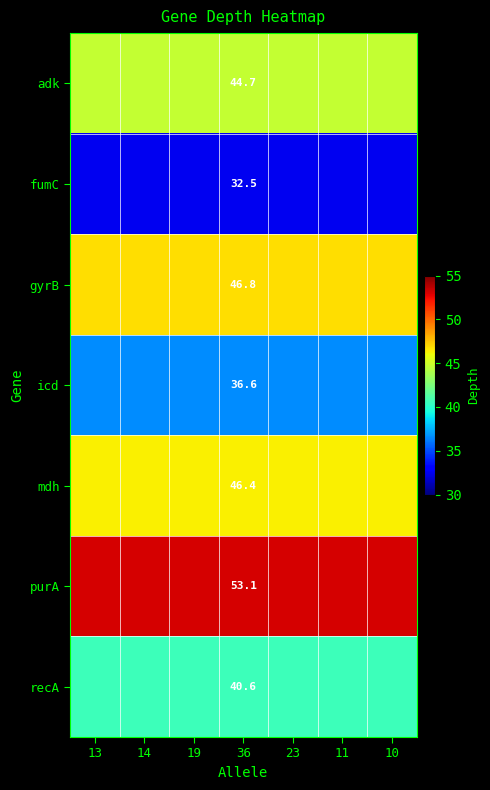

What is the greatest value displayed?

53.1